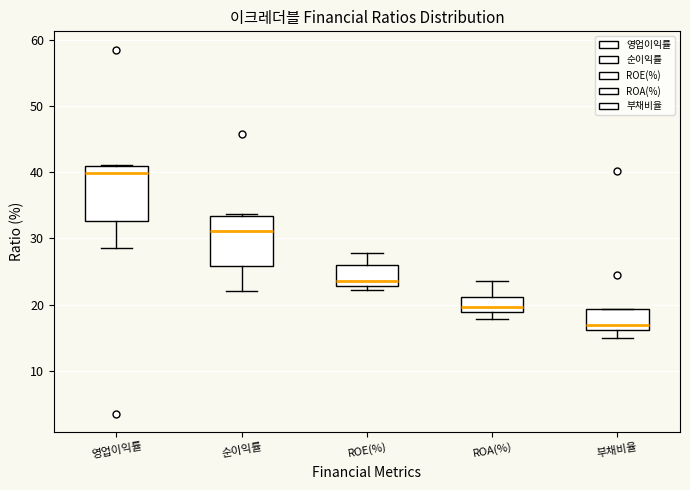

Reading left to right, transcribe this box plot: for each box, give where its median line is, the range the box spans, and where its two whiskers end, as read against the y-axis. The values are not printed on the chart, so give them approximately, as read against the axis.

영업이익률: median 40, box 33 to 41, whiskers 29 to 41
순이익률: median 31, box 26 to 33, whiskers 22 to 34
ROE(%): median 24, box 23 to 26, whiskers 22 to 28
ROA(%): median 20, box 19 to 21, whiskers 18 to 24
부채비율: median 17, box 16 to 19, whiskers 15 to 19